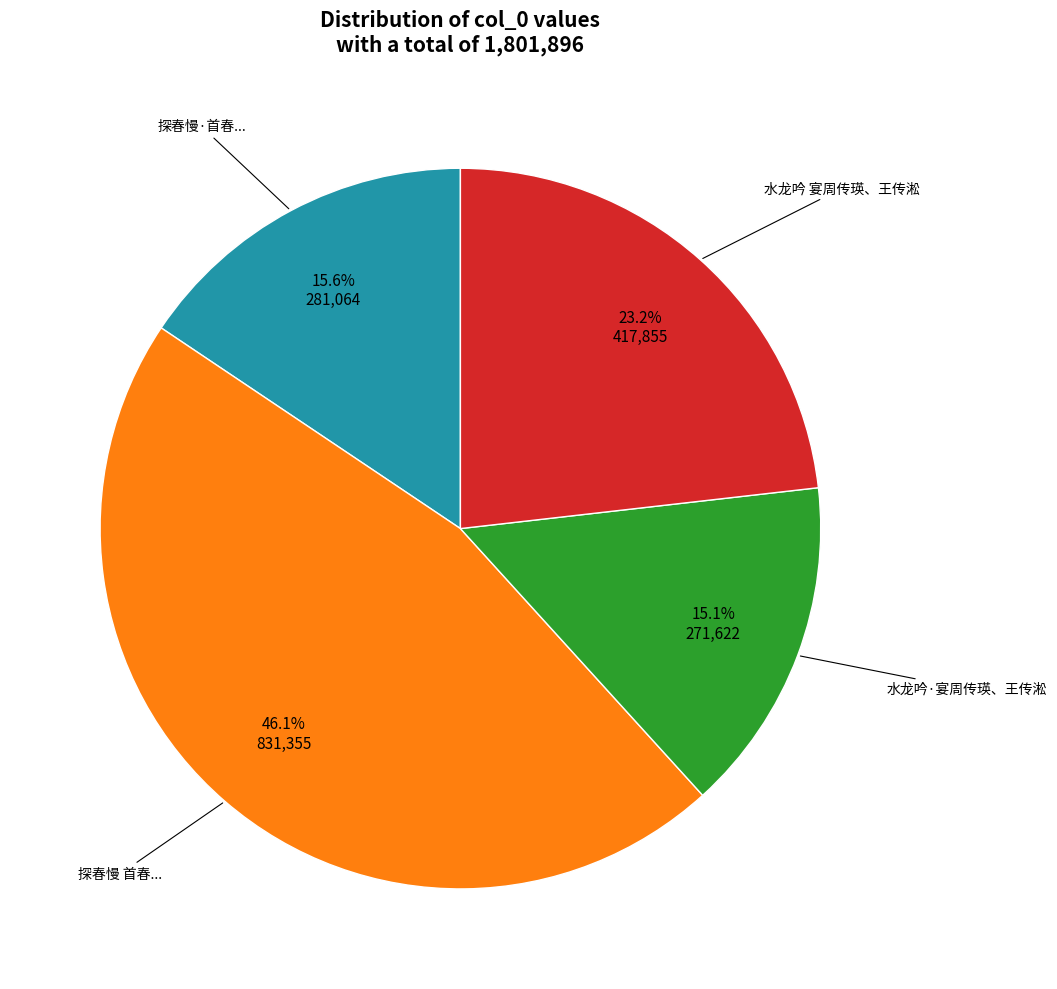

Is there a majority slice in this chart?

No